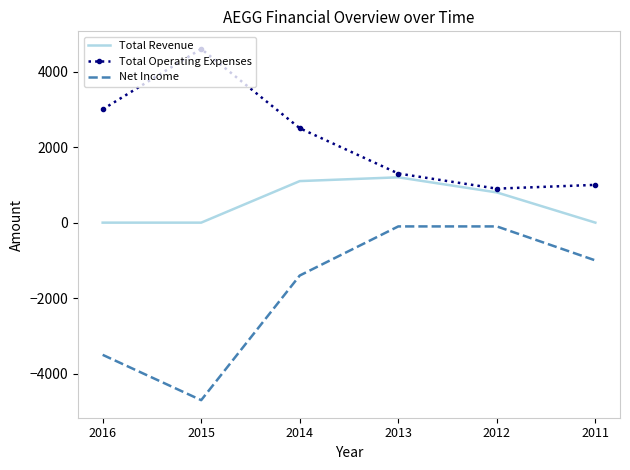

Reading left to right, what are all the values shown in this chart?

Total Revenue: 0	0	1100	1200	800	0
Total Operating Expenses: 3000	4600	2500	1300	900	1000
Net Income: -3500	-4700	-1400	-100	-100	-1000